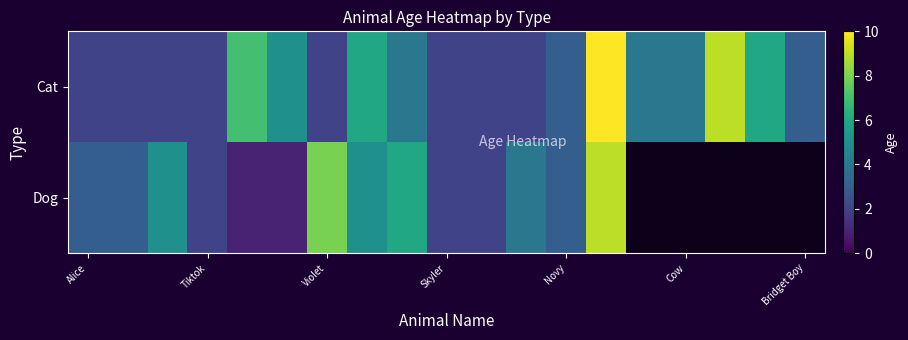

What is the maximum value for Dog?

9.0